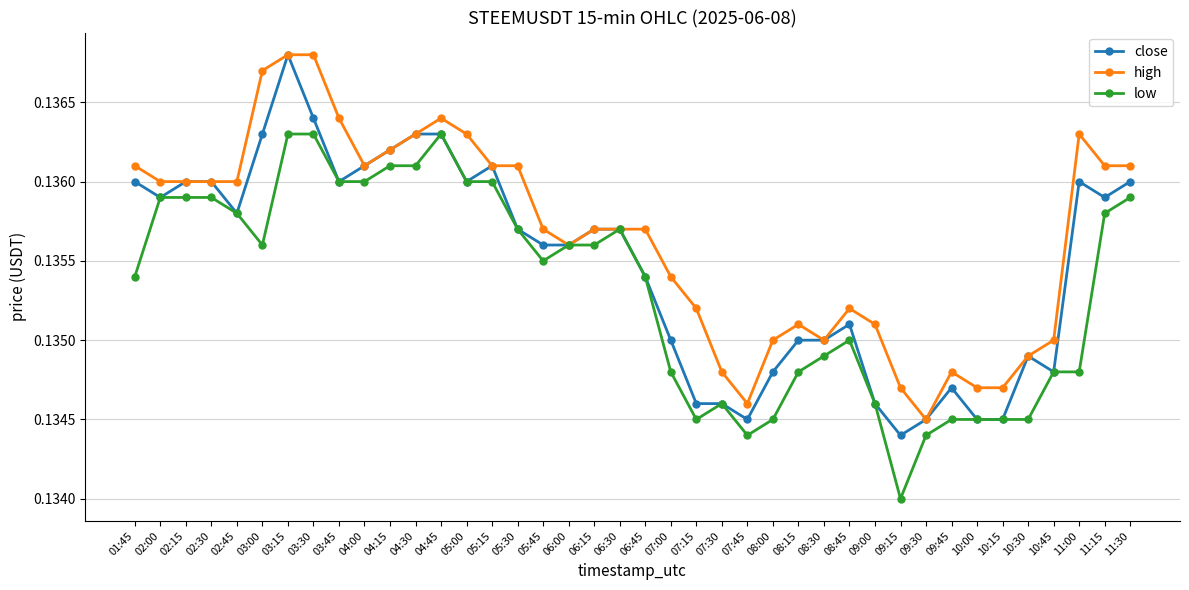

What is the label of the 8th point from the right?

09:45